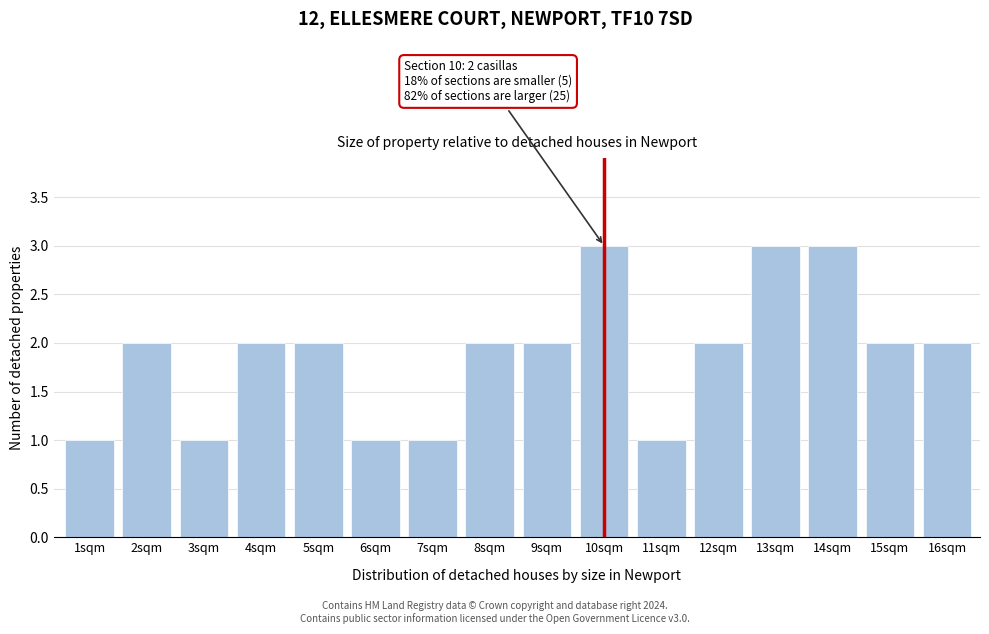

Reading left to right, extract all data points from this chart.

1	2	1	2	2	1	1	2	2	3	1	2	3	3	2	2